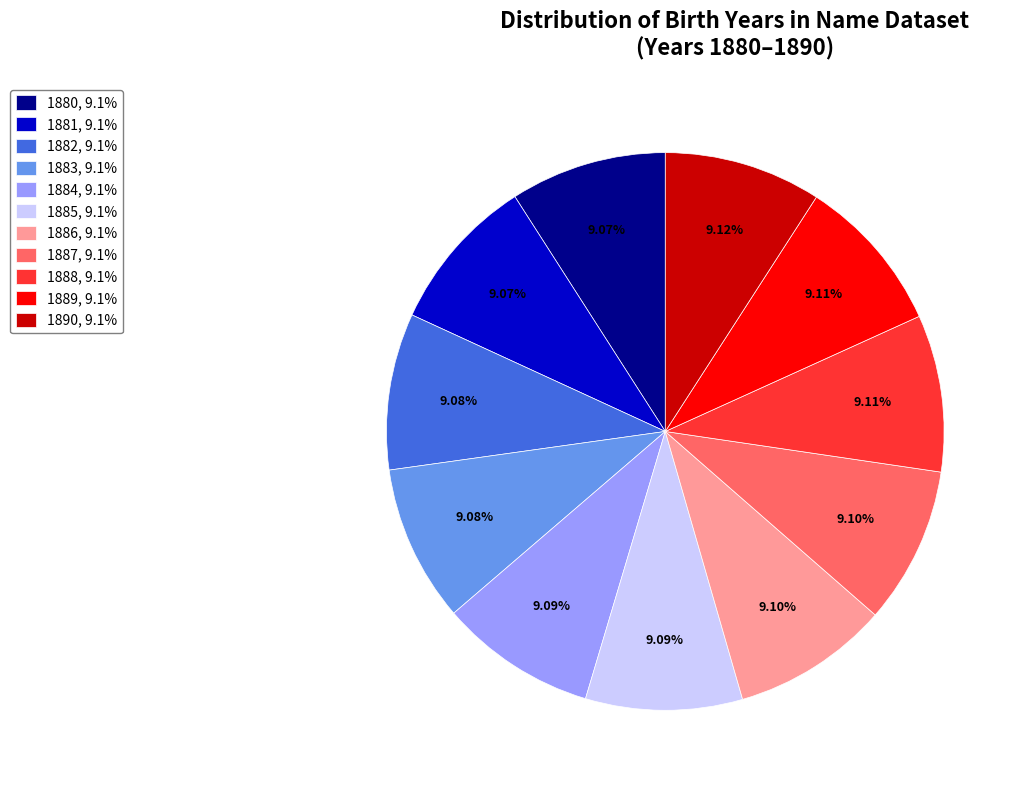

Is there a majority slice in this chart?

No